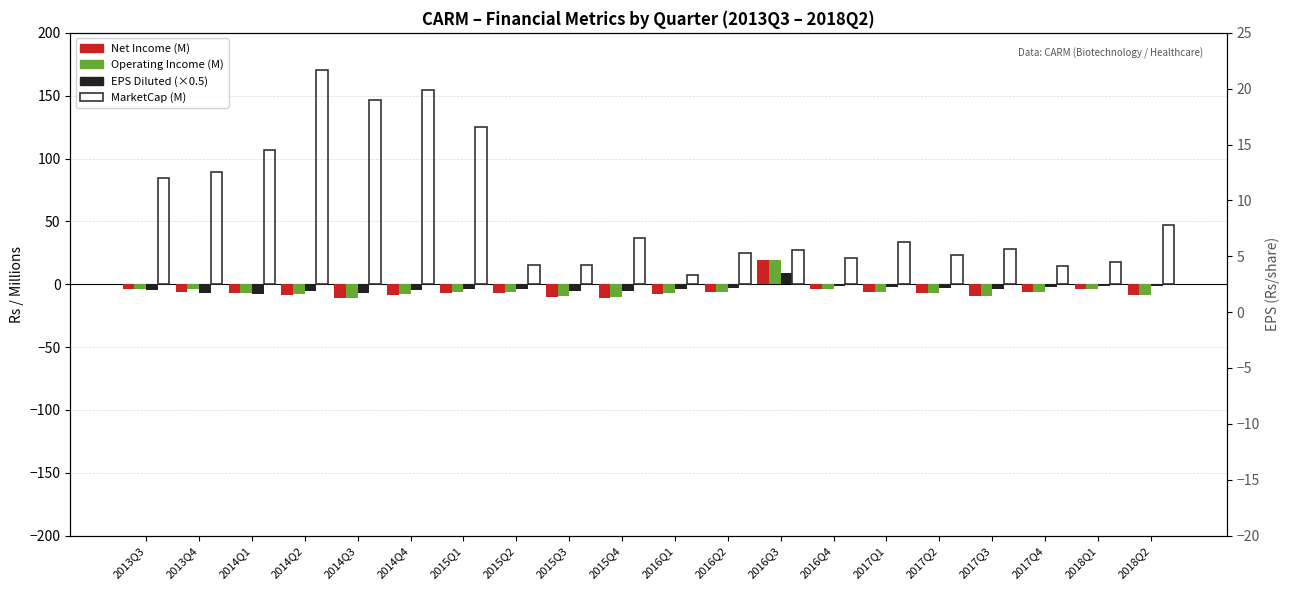

Rank the series by their maximum value, from highest to lowest.

MarketCap (M), NetIncome (M), OperatingIncome (M), EPSDiluted (×0.5)